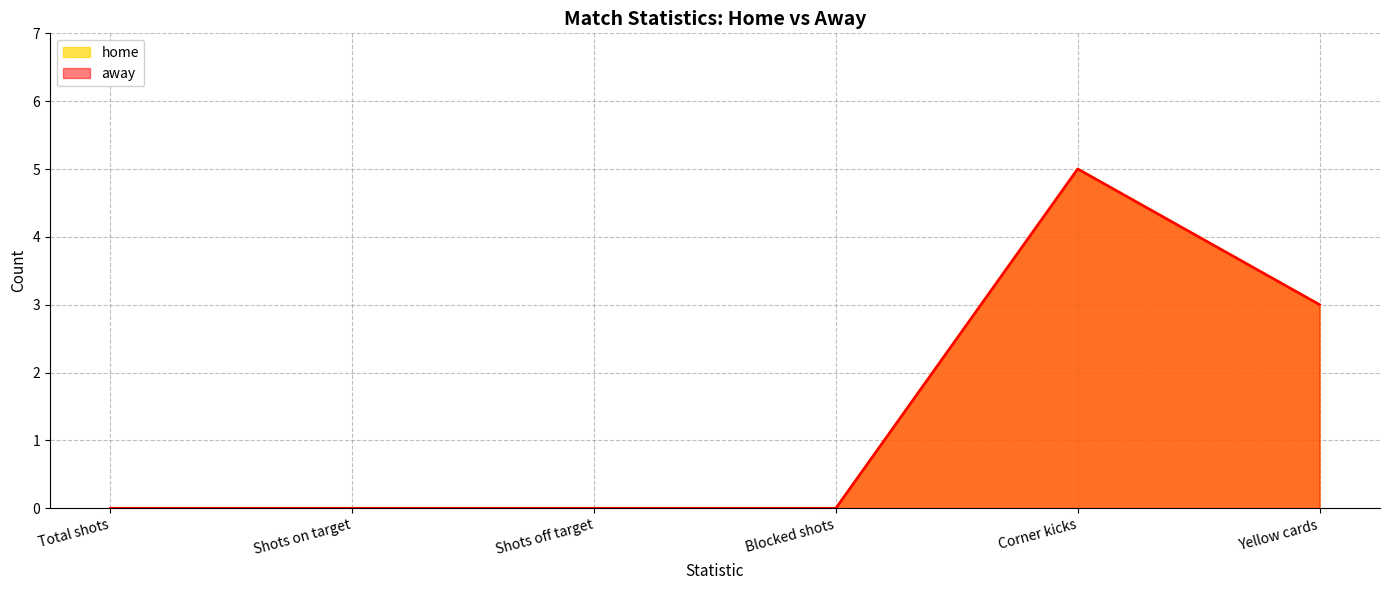

What is the sum of all home values?

8